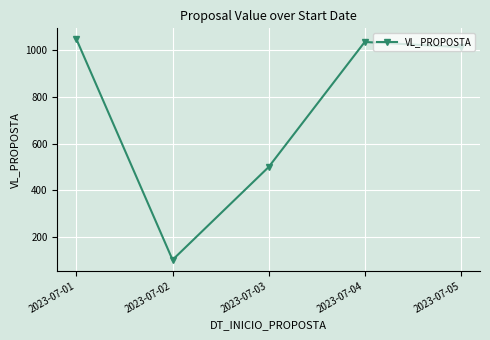

What is the value of the 3rd point from the left?

500.0